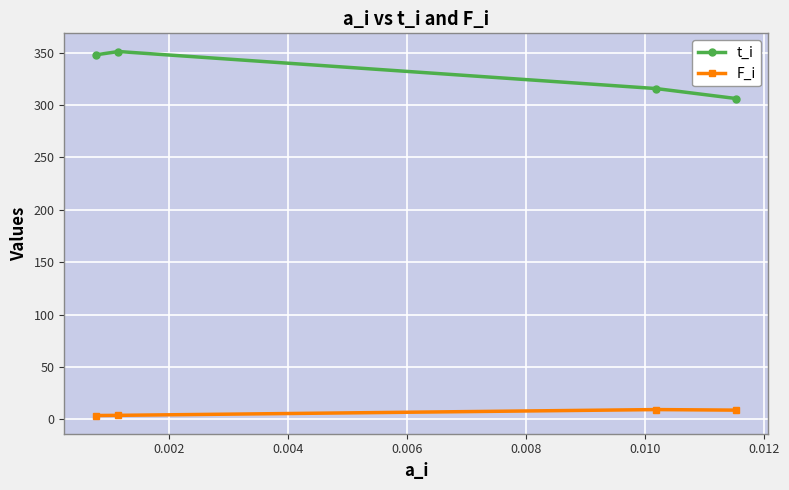

What is the greatest value displayed?

351.1